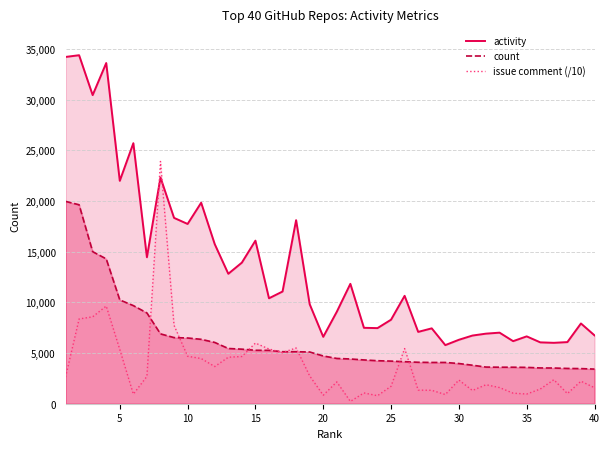

Reading left to right, extract all data points from this chart.

activity: 34201.0	34371.0	30437.0	33600.0	21984.0	25695.0	14445.0	22311.0	18330.0	17729.0	19824.0	15739.0	12815.0	13916.0	16083.0	10399.0	11066.0	18104.0	9817.0	6597.0	9070.0	11824.0	7487.0	7457.0	8287.0	10642.0	7085.0	7434.0	5780.0	6306.0	6724.0	6912.0	7009.0	6171.0	6643.0	6053.0	6007.0	6078.0	7915.0	6743.0
count: 19958.0	19622.0	14997.0	14286.0	10236.0	9678.0	8952.0	6890.0	6522.0	6483.0	6352.0	6046.0	5448.0	5380.0	5270.0	5263.0	5129.0	5128.0	5102.0	4711.0	4466.0	4413.0	4319.0	4241.0	4203.0	4144.0	4089.0	4070.0	4070.0	3964.0	3798.0	3615.0	3601.0	3600.0	3584.0	3529.0	3521.0	3480.0	3464.0	3415.0
issue comment (/10): 2627.9	8359.2	8573.5	9632.7	5349.2	947.1	2696.1	23894.6	7731.2	4683.6	4457.1	3667.7	4585.1	4657.9	5982.3	5398.1	5046.9	5497.5	2744.7	839.7	2150.4	228.8	1064.3	790.9	1721.8	5438.0	1341.0	1324.4	905.6	2336.2	1306.5	1873.9	1592.6	1041.5	955.8	1448.2	2369.2	1001.6	2221.4	1580.8